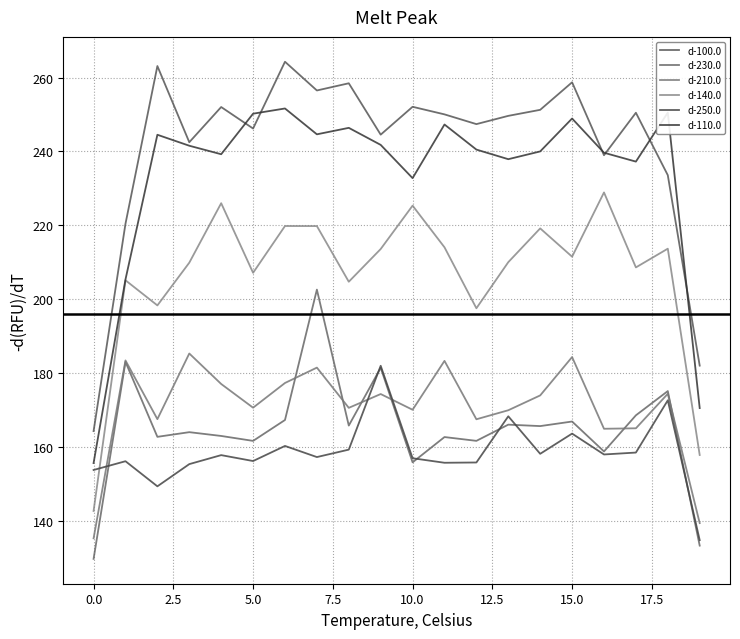

True or false: d-100.0 and d-250.0 intersect in this chart.

False